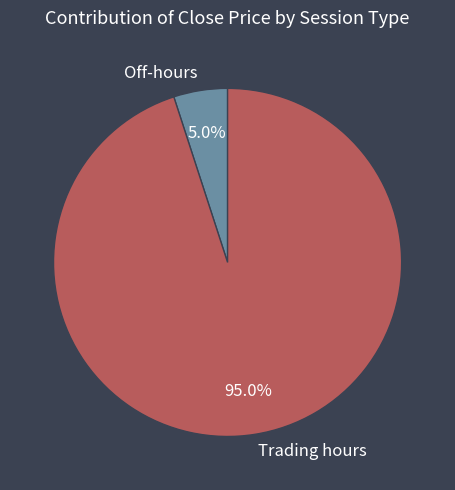

How many segments does this pie chart have?

2